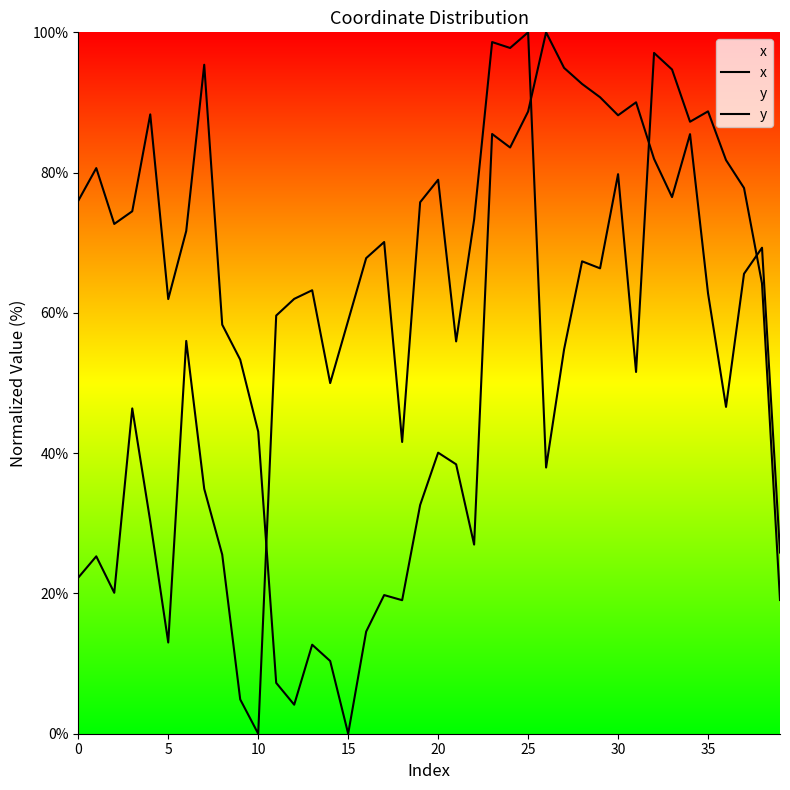

At which category is the sum across all series the highest?

25